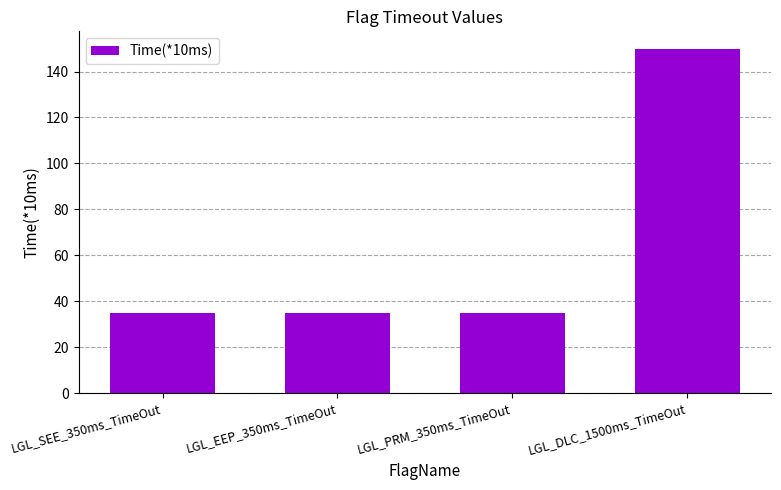

What position from the left is LGL_SEE_350ms_TimeOut?

1